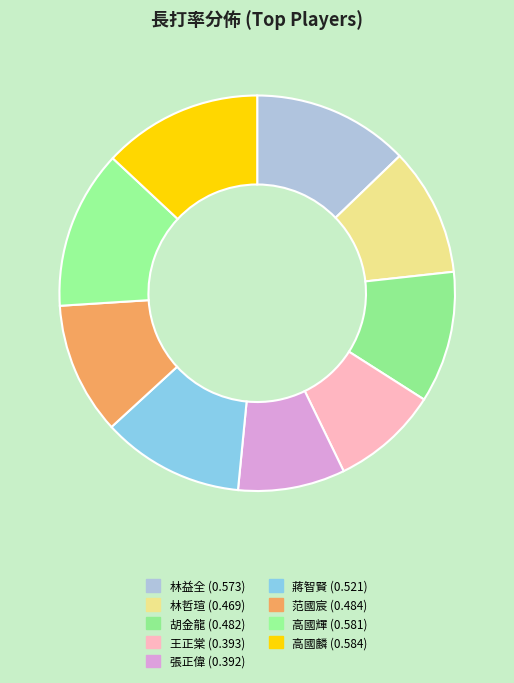

Count the number of slices in the pie.

9